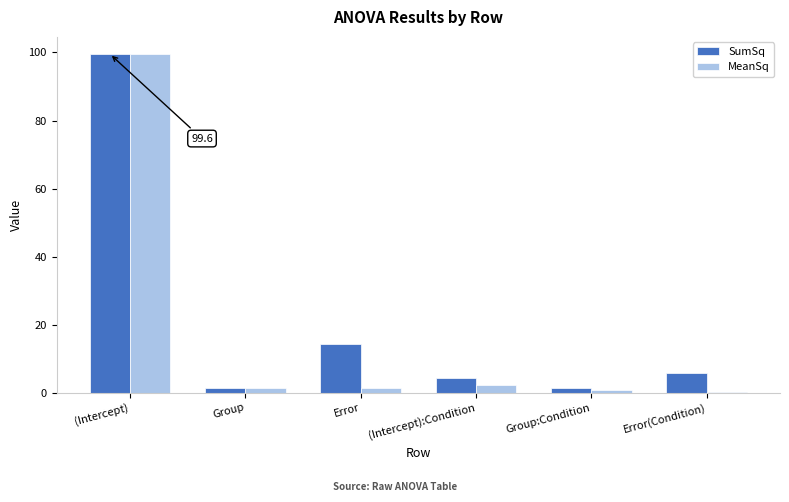

Are the bars horizontal?

No